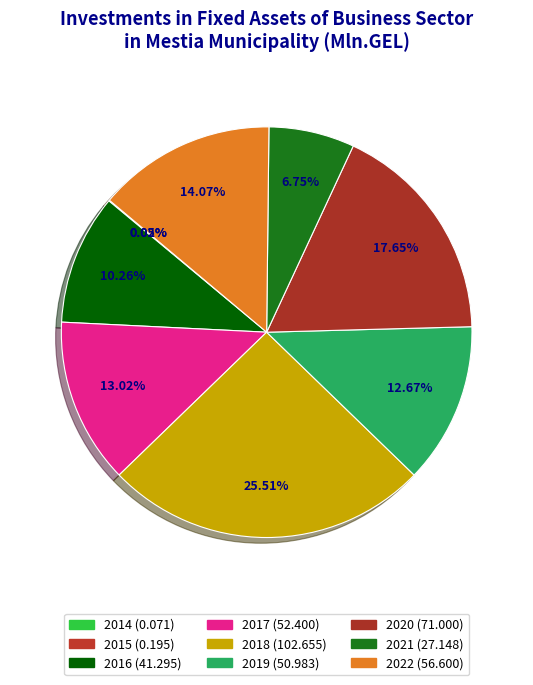

True or false: 2014 accounts for 0% of the total.

True